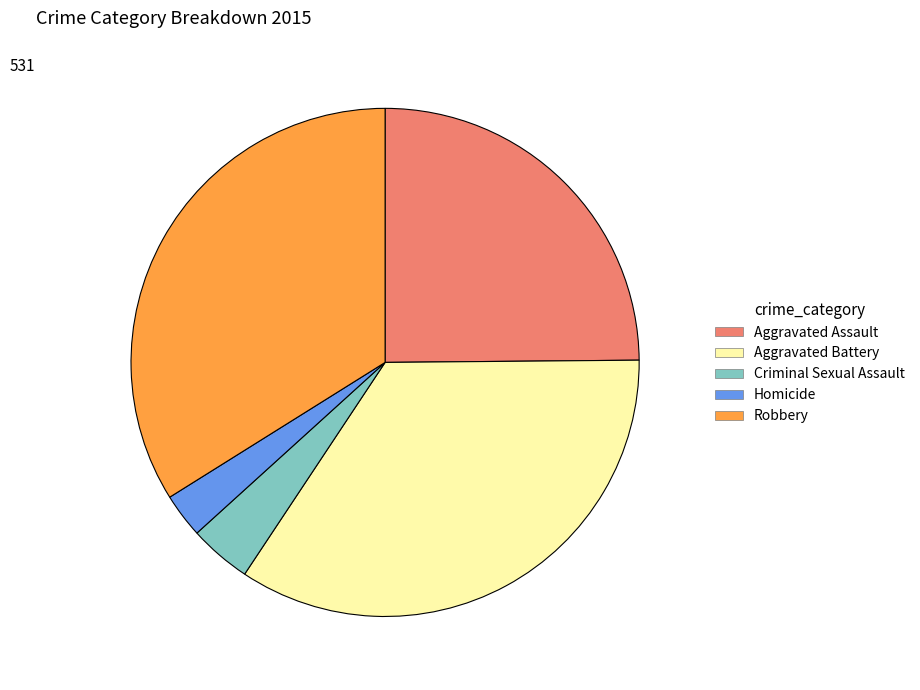

Is the sum of Aggravated Assault and Homicide greater than half?

No